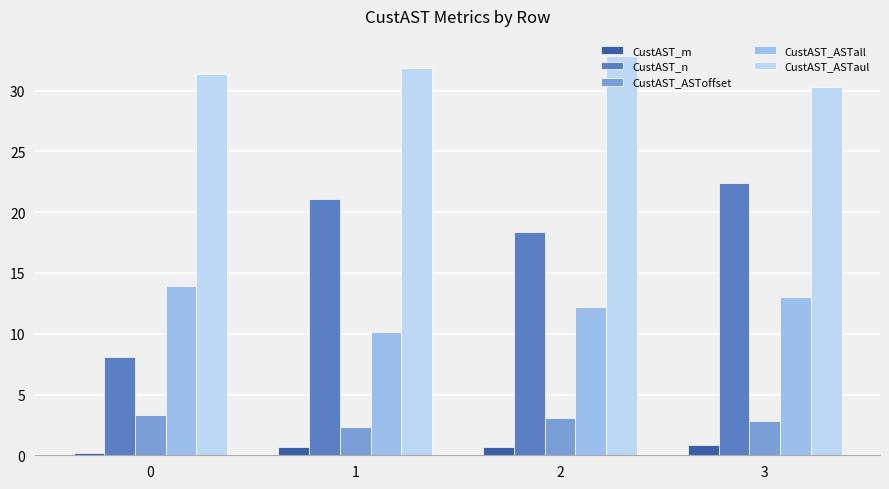

What is the sum of the CustAST_ASTaul values at 0 and 2?

64.2